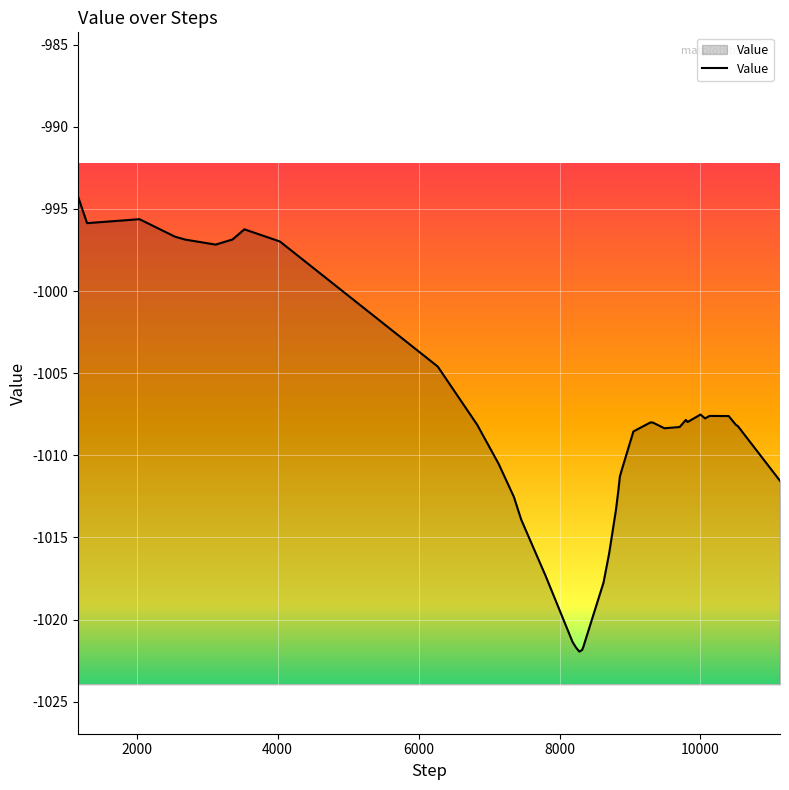

How many data points does each series have?

40